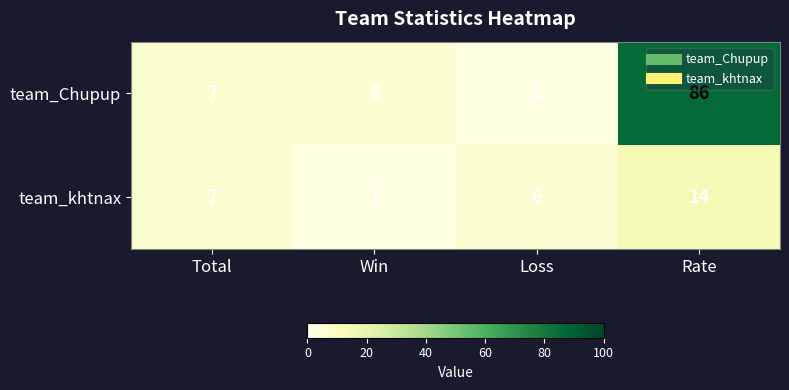

At which category is the sum across all series the highest?

Rate